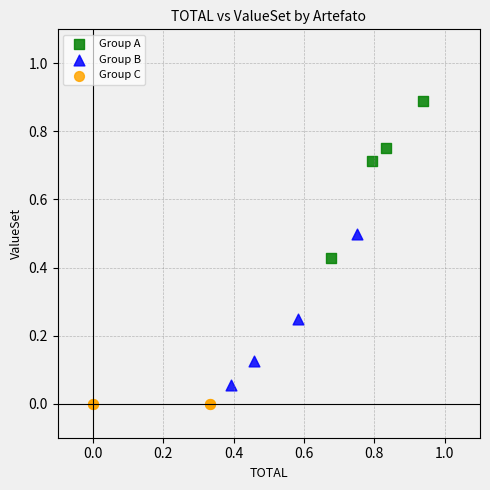

Which series contains the highest Y value?

Group A